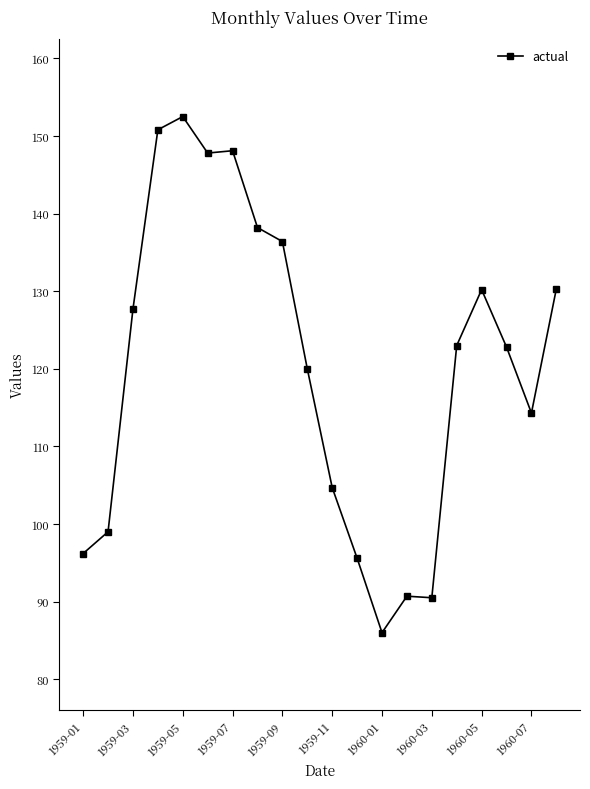

What is the value of the 13th point from the left?

86.0